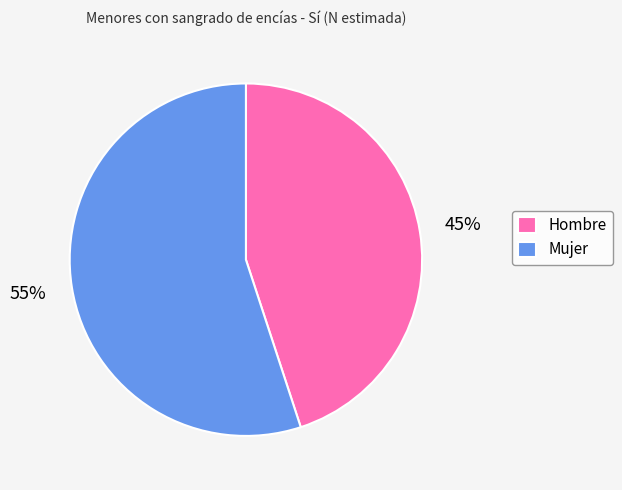

Which category has the biggest portion of the pie?

Mujer